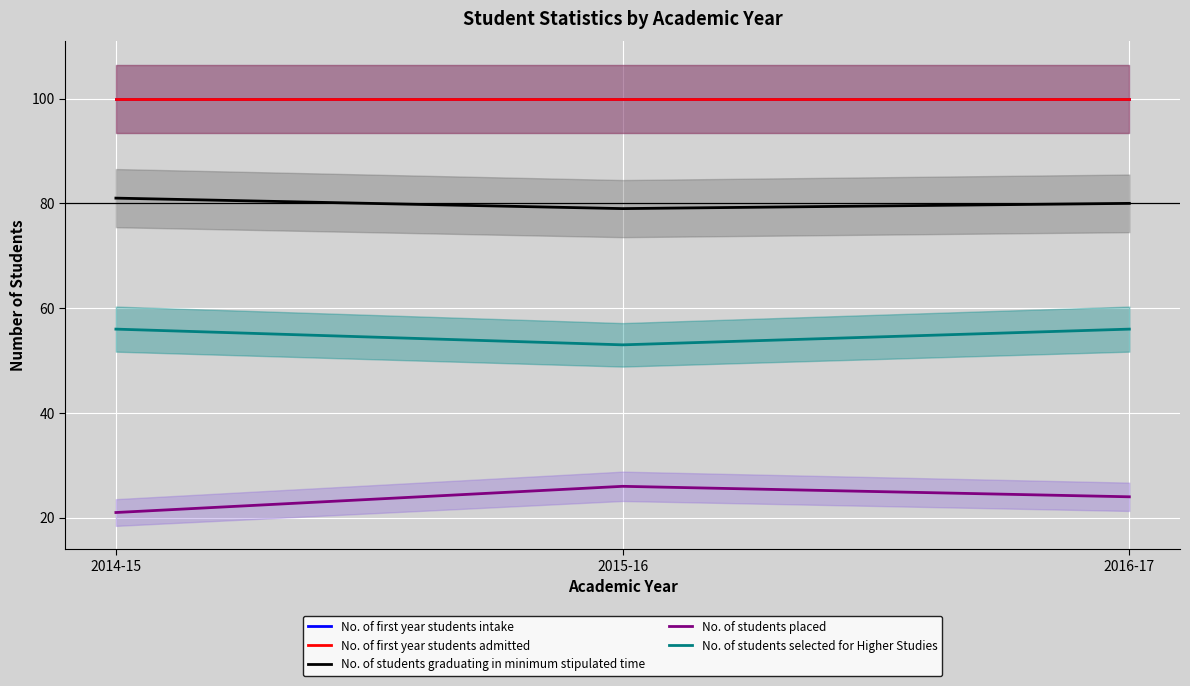

Rank the series at 2015-16 from lowest to highest value.

No. of students placed, No. of students selected for Higher Studies, No. of students graduating in minimum stipulated time, No. of first year students intake, No. of first year students admitted